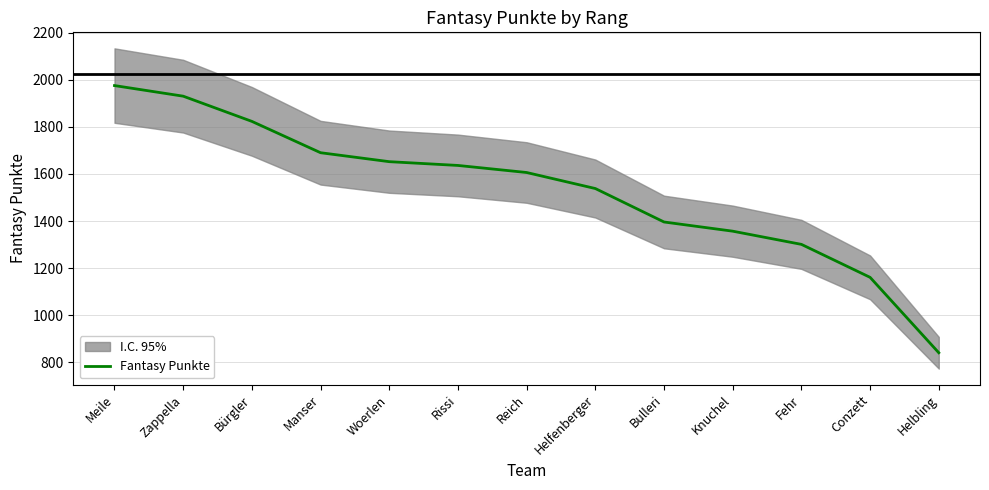

True or false: the data has more than 0 interior local peaks.

False